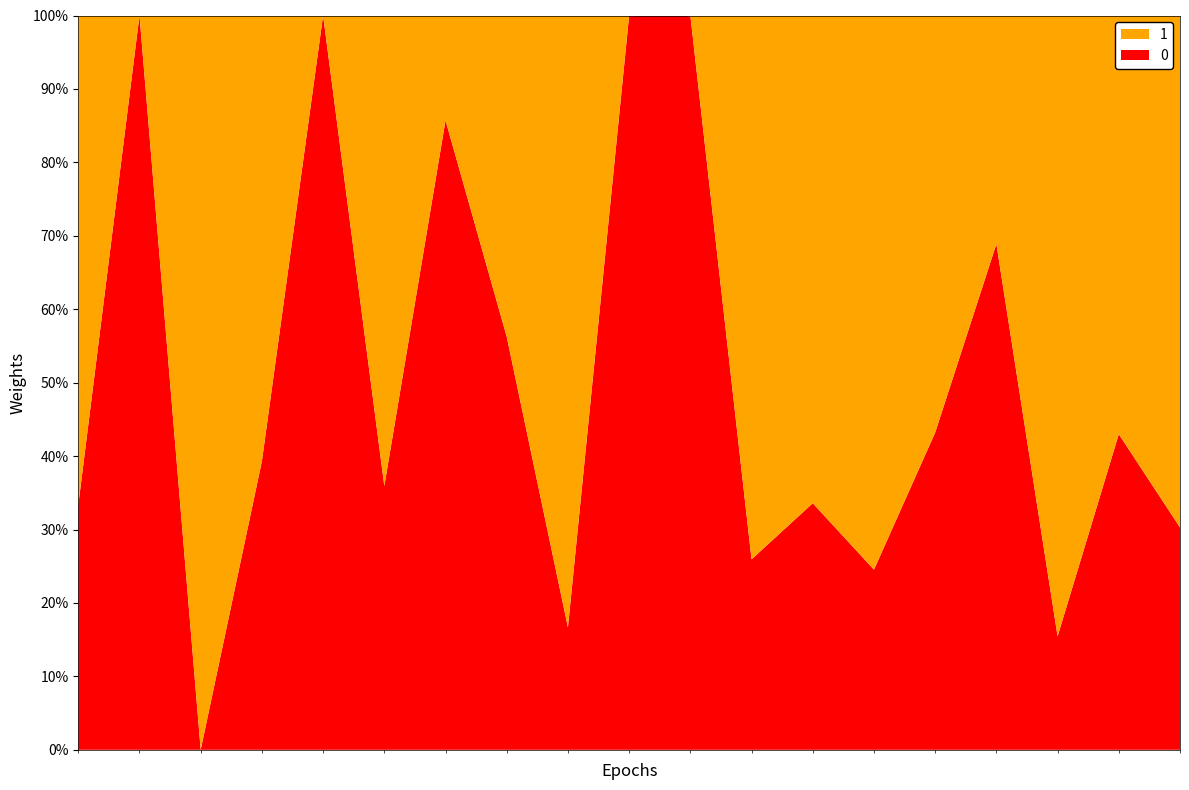

Reading left to right, what are all the values shown in this chart?

0: Ford EcoSport=1	Ford Puma=29	Holden Trax=0	Hyundai Venue=68	Kia Stonic=40	Mazda CX-3=134	Nissan Juke=18	Suzuki Ignis=9	Suzuki Jimny=10	Toyota Yaris Cross=80	Volkswagen T-Cross=58	Honda HR-V=76	Hyundai Kona=136	Kia Seltos=52	Mazda CX-30=108	MG ZS=124	Mitsubishi ASX=104	Mitsubishi Eclipse Cross=49	Nissan Qashqai=86
1: Ford EcoSport=2	Ford Puma=0	Holden Trax=162	Hyundai Venue=105	Kia Stonic=0	Mazda CX-3=239	Nissan Juke=3	Suzuki Ignis=7	Suzuki Jimny=50	Toyota Yaris Cross=0	Volkswagen T-Cross=0	Honda HR-V=217	Hyundai Kona=269	Kia Seltos=160	Mazda CX-30=142	MG ZS=56	Mitsubishi ASX=569	Mitsubishi Eclipse Cross=65	Nissan Qashqai=198